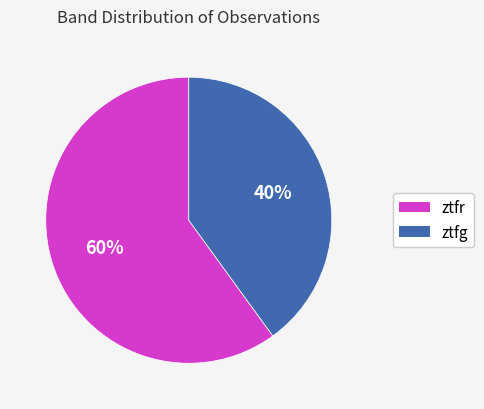

What is the majority slice?

ztfr